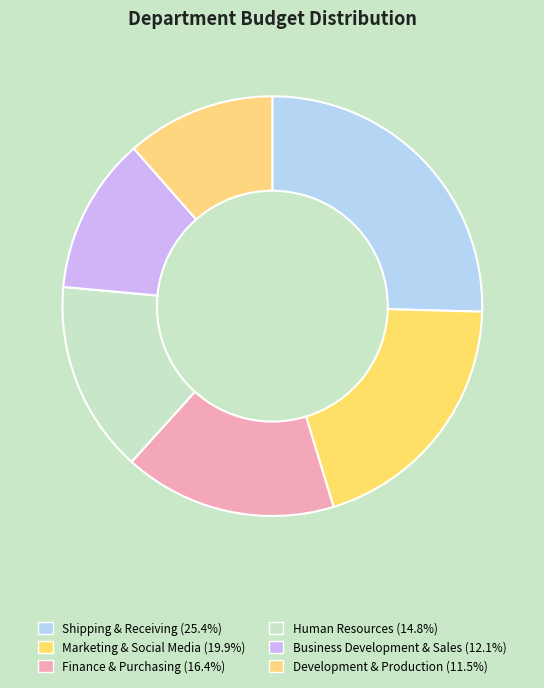

True or false: Shipping & Receiving accounts for 25% of the total.

True